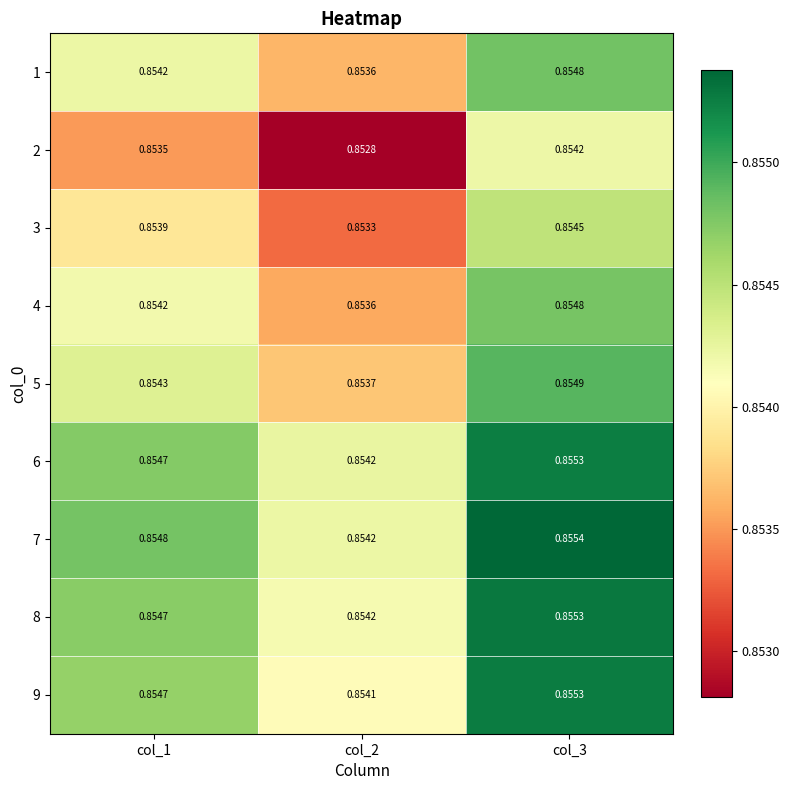

How many series are shown in this chart?

9